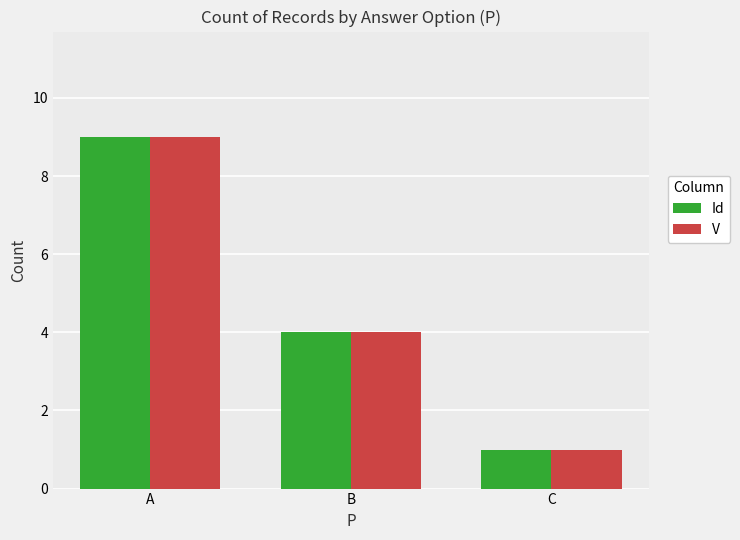

What is the average value of the V series?

5